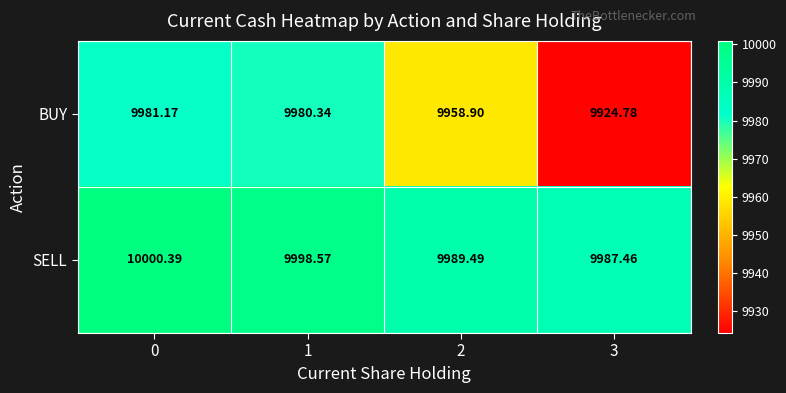

Which series has the largest total across all categories?

SELL